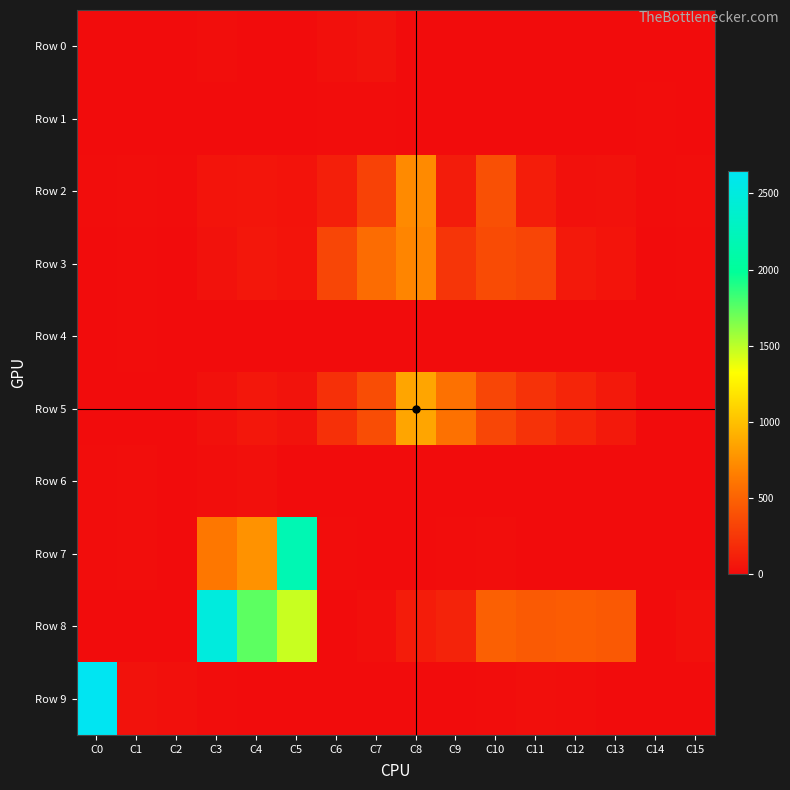

Which series has the widest spread of values?

Row 9